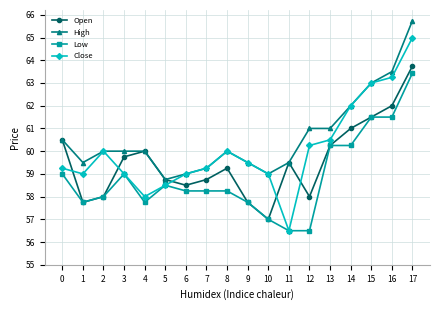

Between which two adjacent categories do Close and Open first intersect?

0 and 1